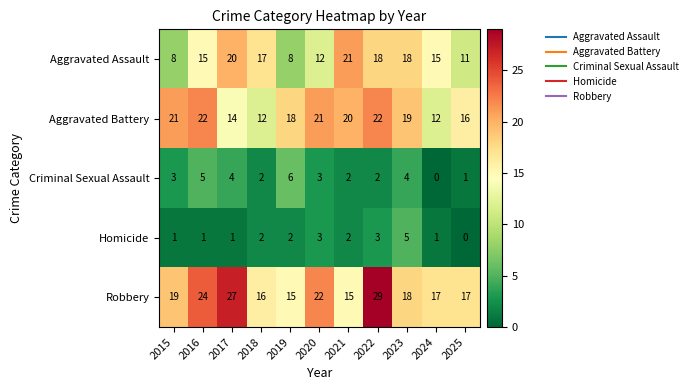

Which series has the largest total across all categories?

Robbery